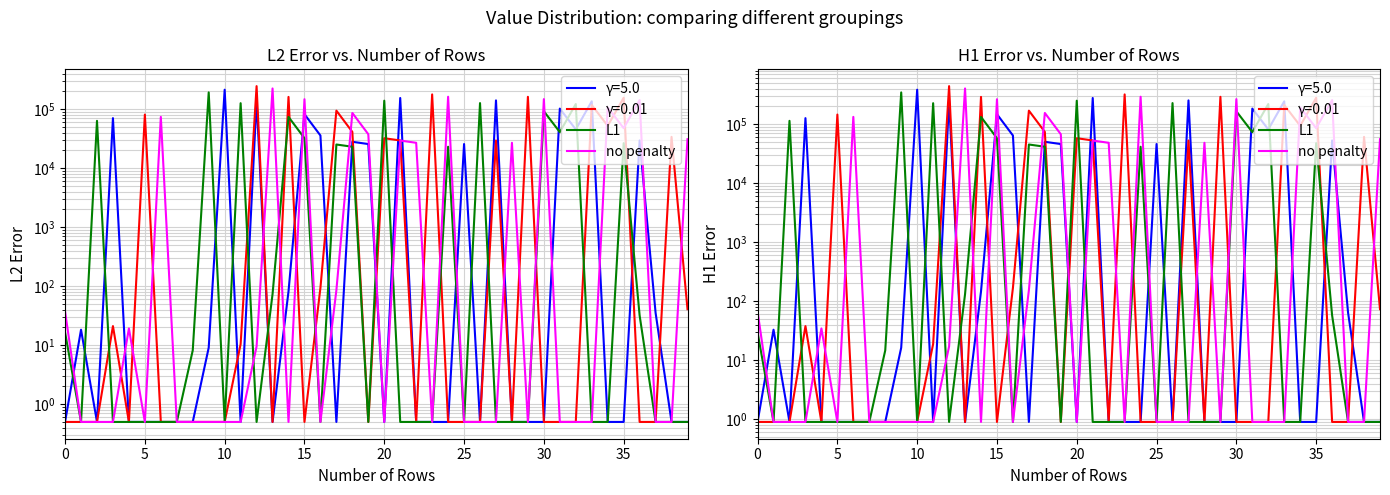

The value of no penalty at 37 is 0.9. True or false?

True